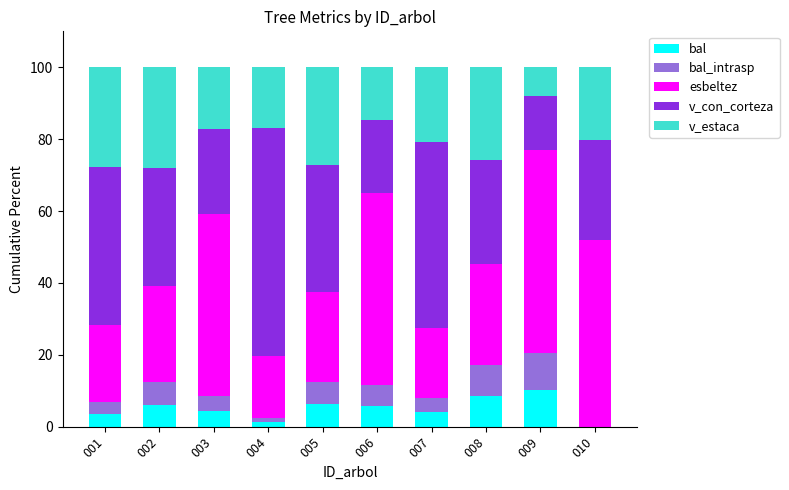

What is the maximum value for bal?

10.3